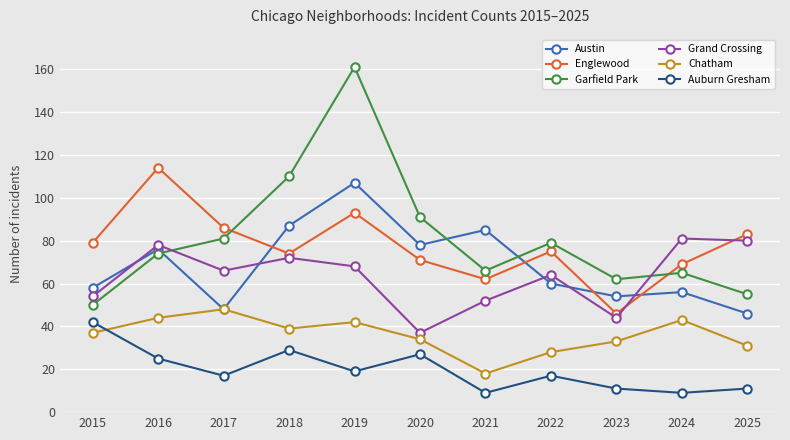

Reading right to left, what are all the values shown in this chart?

Austin: 46	56	54	60	85	78	107	87	48	76	58
Englewood: 83	69	46	75	62	71	93	74	86	114	79
Garfield Park: 55	65	62	79	66	91	161	110	81	74	50
Grand Crossing: 80	81	44	64	52	37	68	72	66	78	54
Chatham: 31	43	33	28	18	34	42	39	48	44	37
Auburn Gresham: 11	9	11	17	9	27	19	29	17	25	42